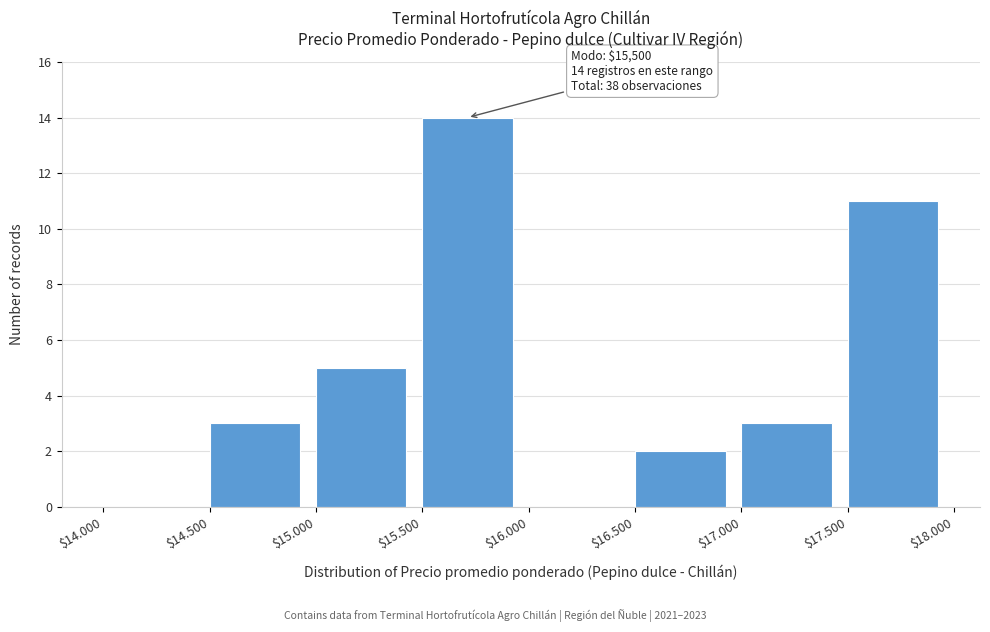

Where is the data nearest to the value 7?

$15.000